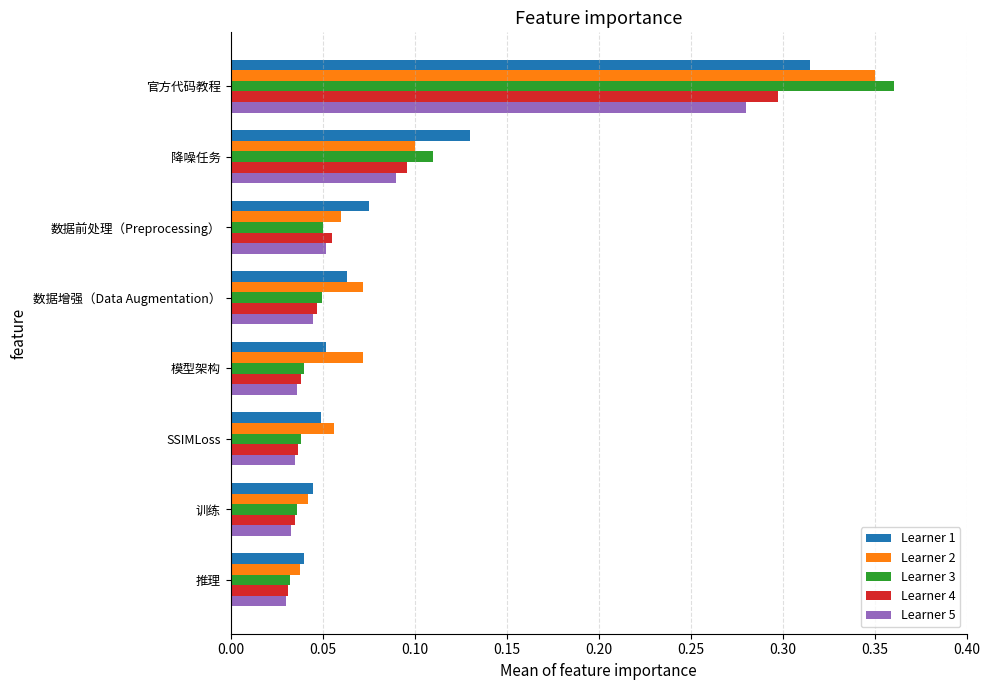

What is the sum of all Learner 2 values?

0.8